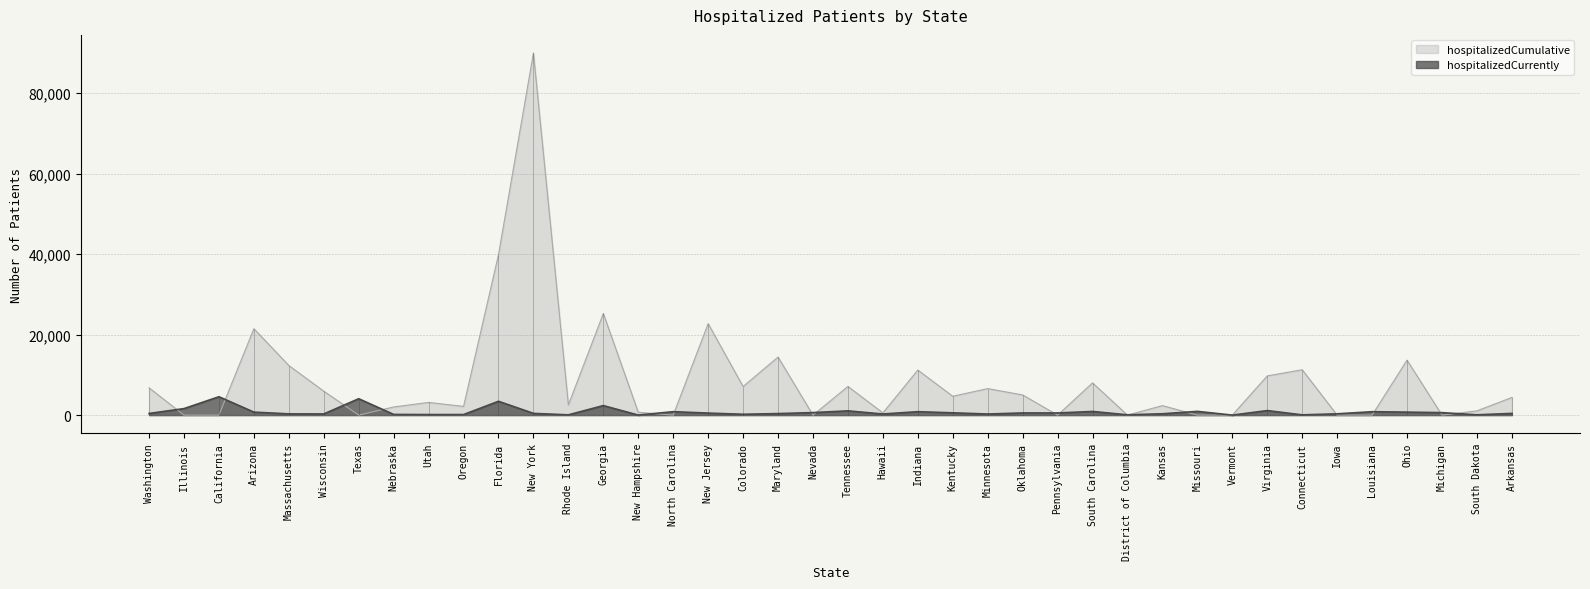

What are all the series names shown in the legend?

hospitalizedCurrently, hospitalizedCumulative